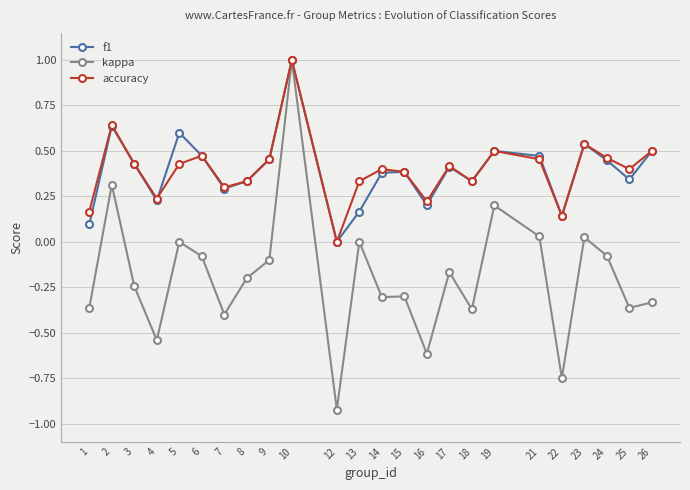

The accuracy series shows 0.5 at 24. True or false?

True